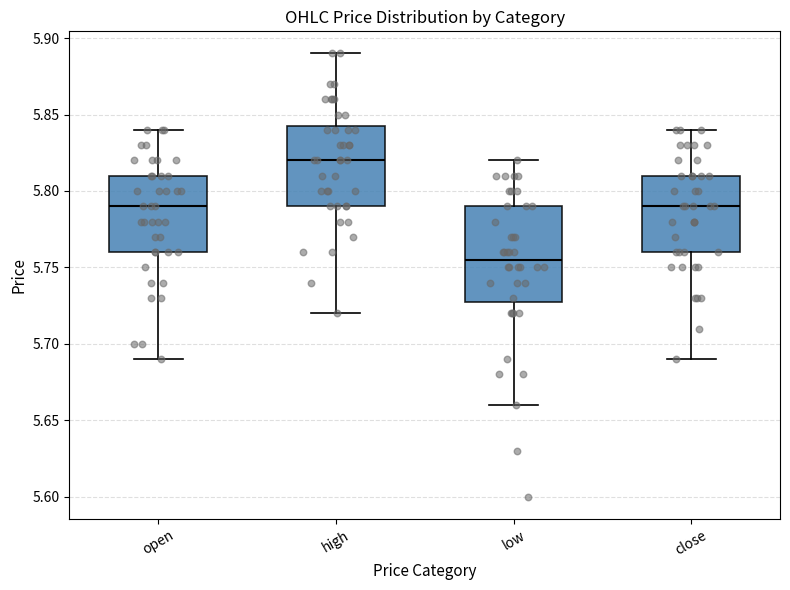

Reading left to right, transcribe this box plot: for each box, give where its median line is, the range the box spans, and where its two whiskers end, as read against the y-axis. The values are not printed on the chart, so give them approximately, as read against the axis.

open: median 5.790, box 5.760 to 5.810, whiskers 5.690 to 5.840
high: median 5.820, box 5.790 to 5.845, whiskers 5.720 to 5.890
low: median 5.755, box 5.730 to 5.790, whiskers 5.660 to 5.820
close: median 5.790, box 5.760 to 5.810, whiskers 5.690 to 5.840